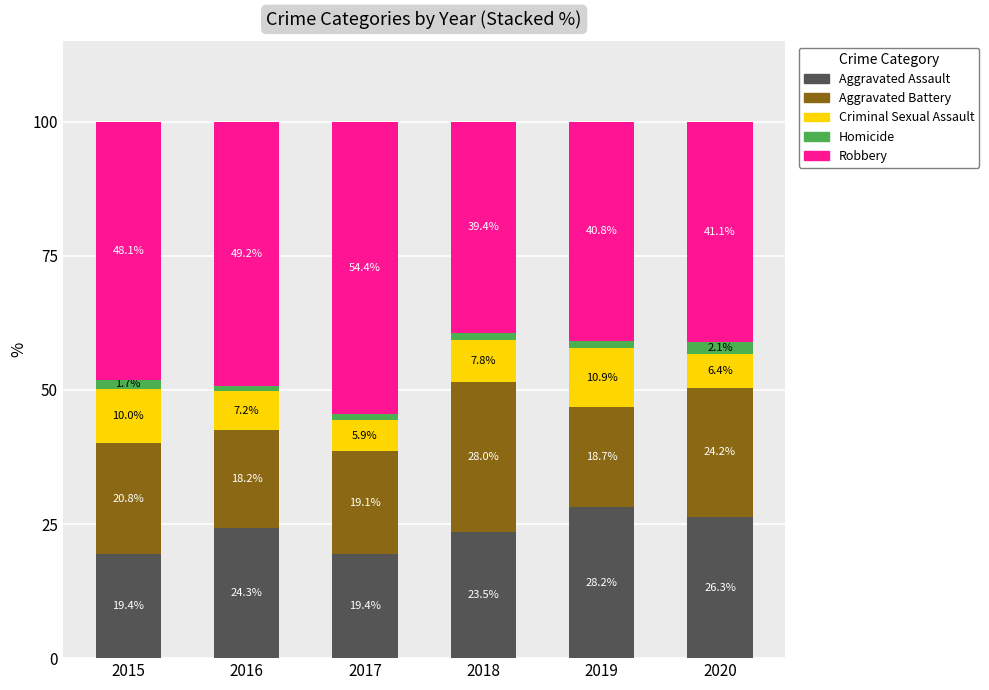

What is the difference between the maximum and second lowest values in the Aggravated Assault series?

8.8